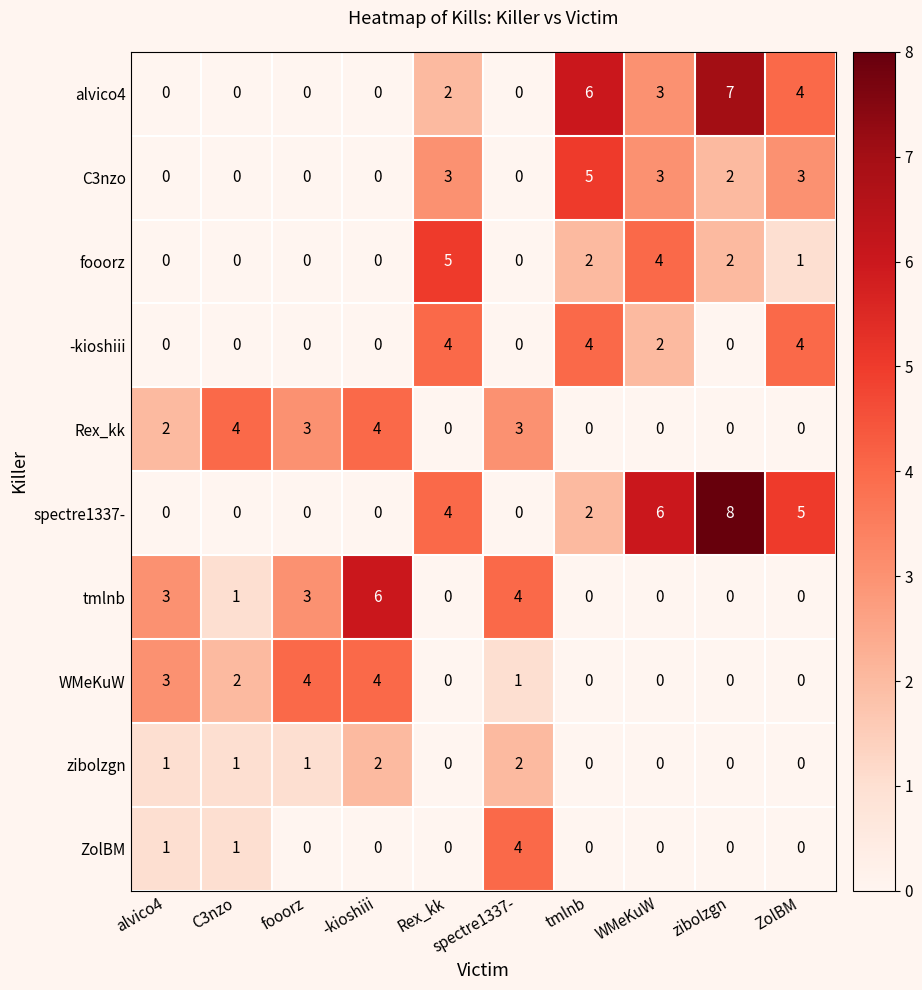

The value of -kioshiii at WMeKuW is 1. True or false?

False